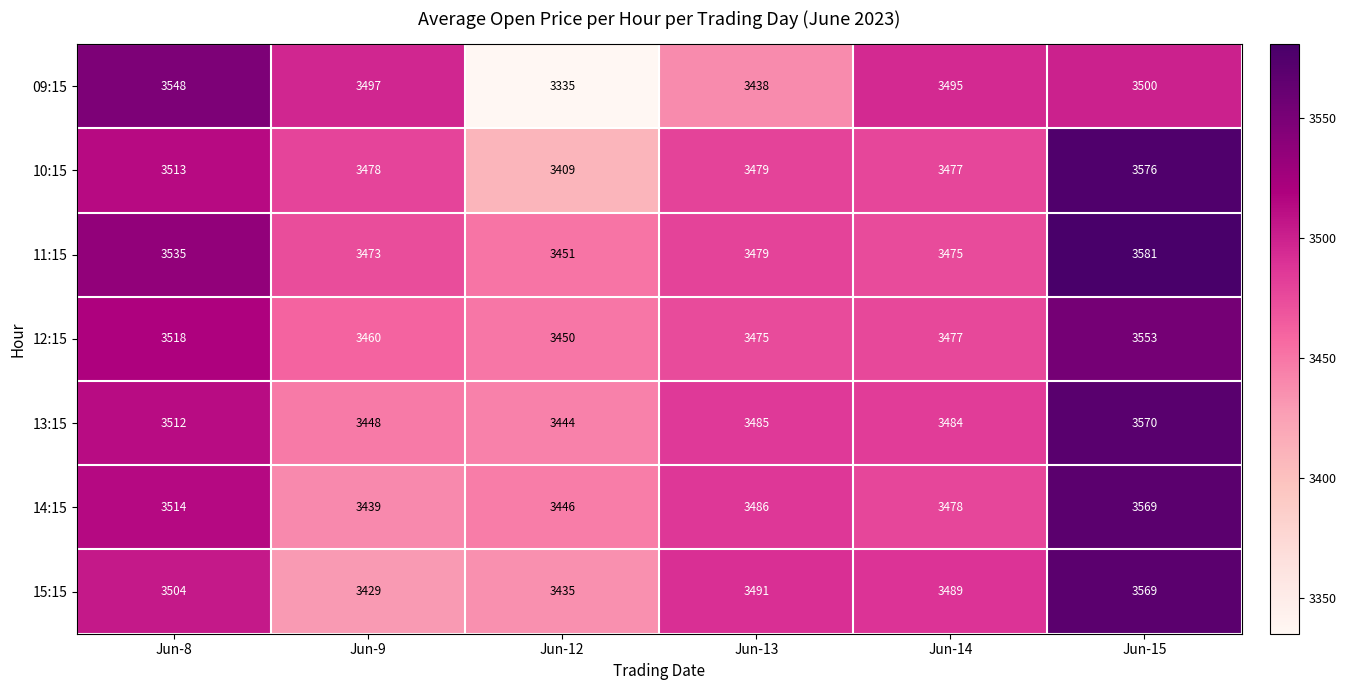

What is the sum of the 14:15 values at Jun-9 and Jun-15?

7008